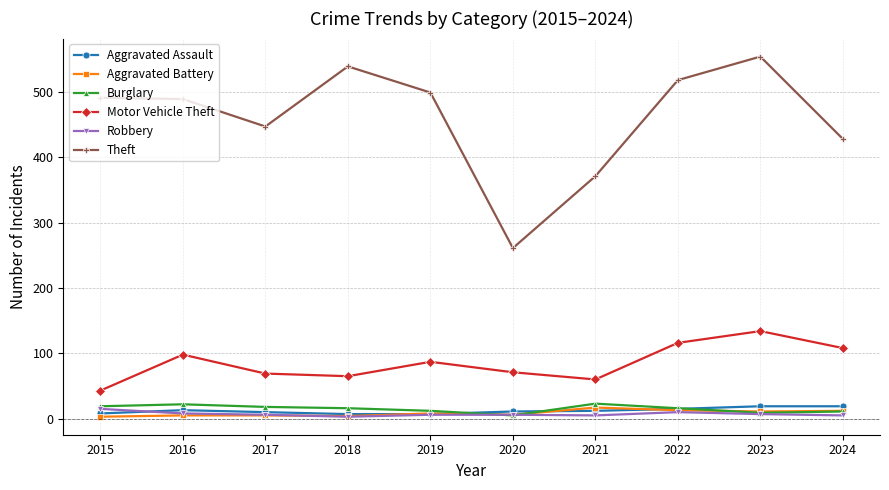

Does the chart display data point markers on the line(s)?

Yes